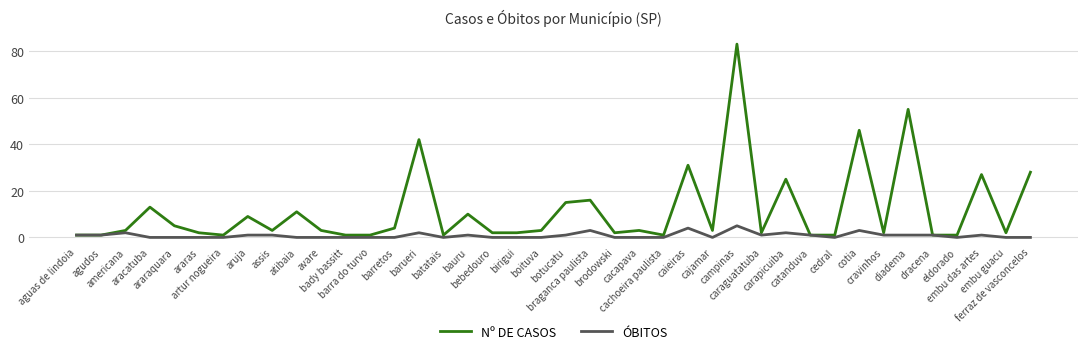

Which series has the largest total across all categories?

Nº DE CASOS